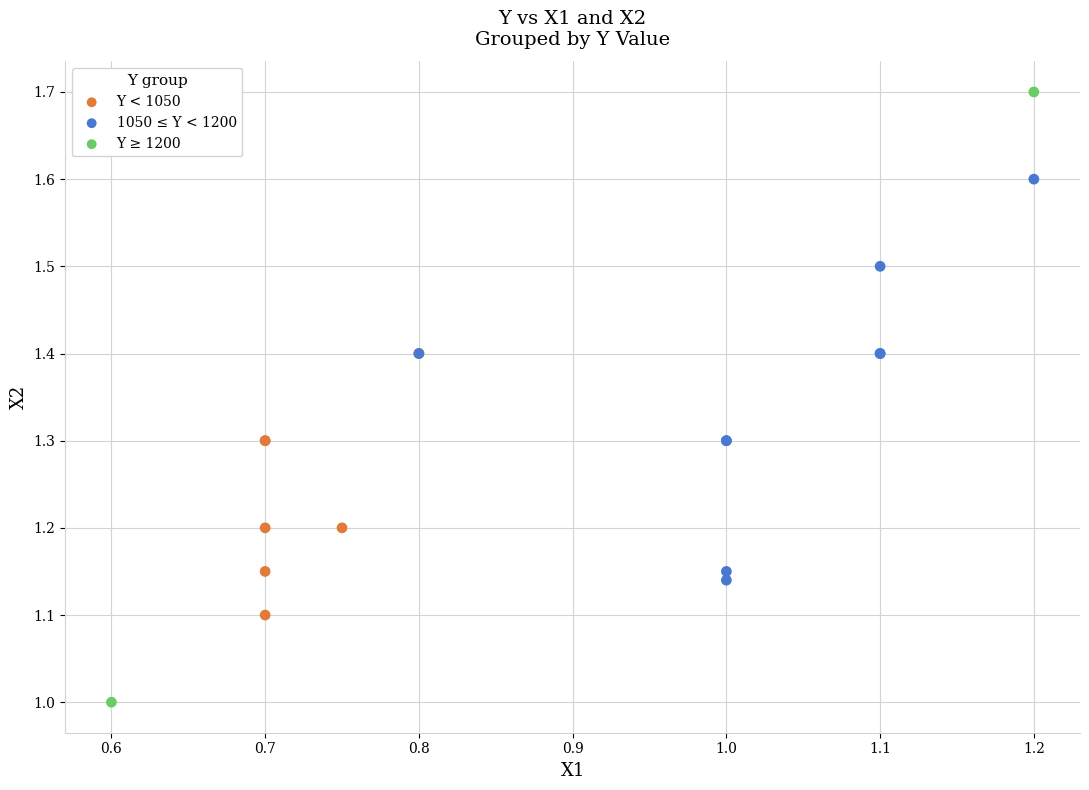

What are all the series names shown in the legend?

Y < 1050, 1050 ≤ Y < 1200, Y ≥ 1200